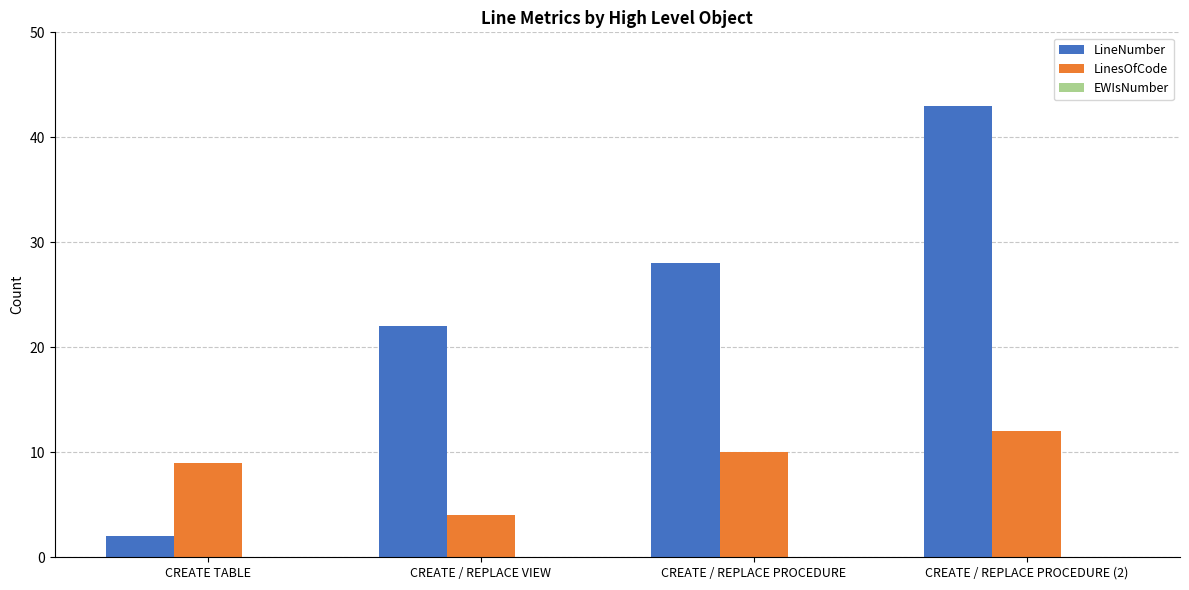

Which category has the lowest value in the LineNumber series?

CREATE TABLE